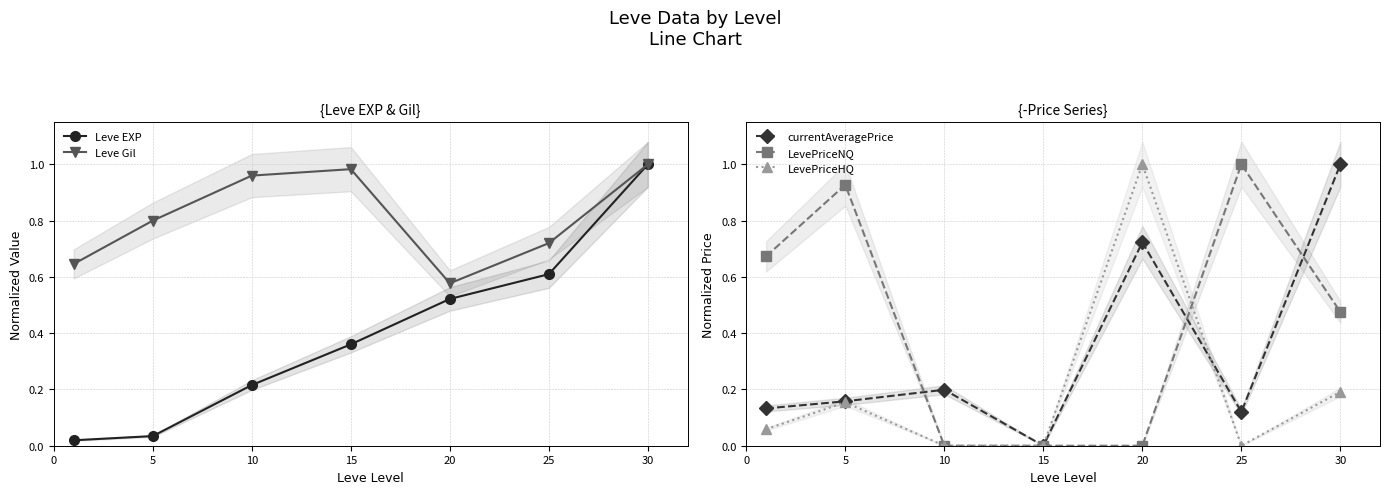

In LevePriceHQ, how many points are higher than both neighbors (excluding endpoints)?

2